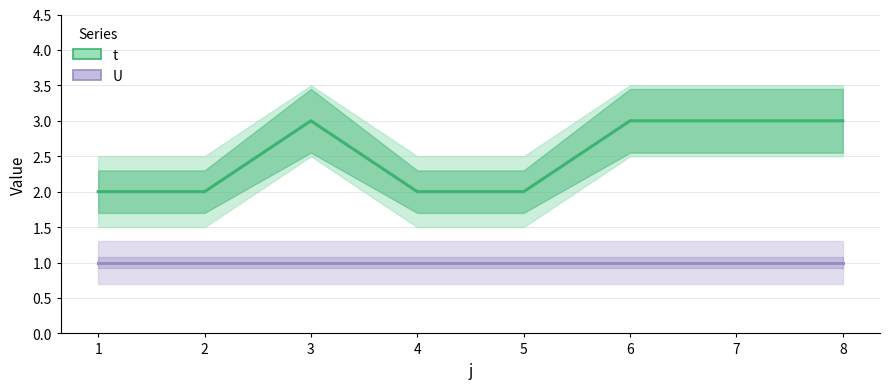

What is the value of the U point at the 4th from the left?

1